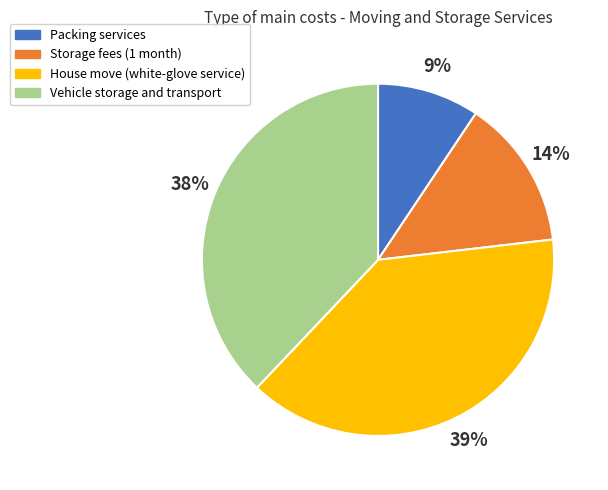

How many segments does this pie chart have?

4